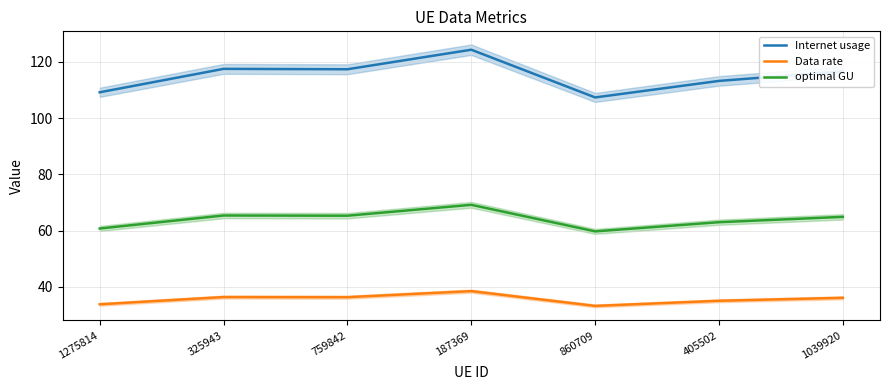

Reading right to left, extract all data points from this chart.

Internet usage: 116.7	113.2	107.4	124.3	117.4	117.5	109.2
Data rate: 36.1	35.1	33.2	38.5	36.3	36.4	33.8
optimal GU: 64.9	63.0	59.7	69.2	65.3	65.4	60.8